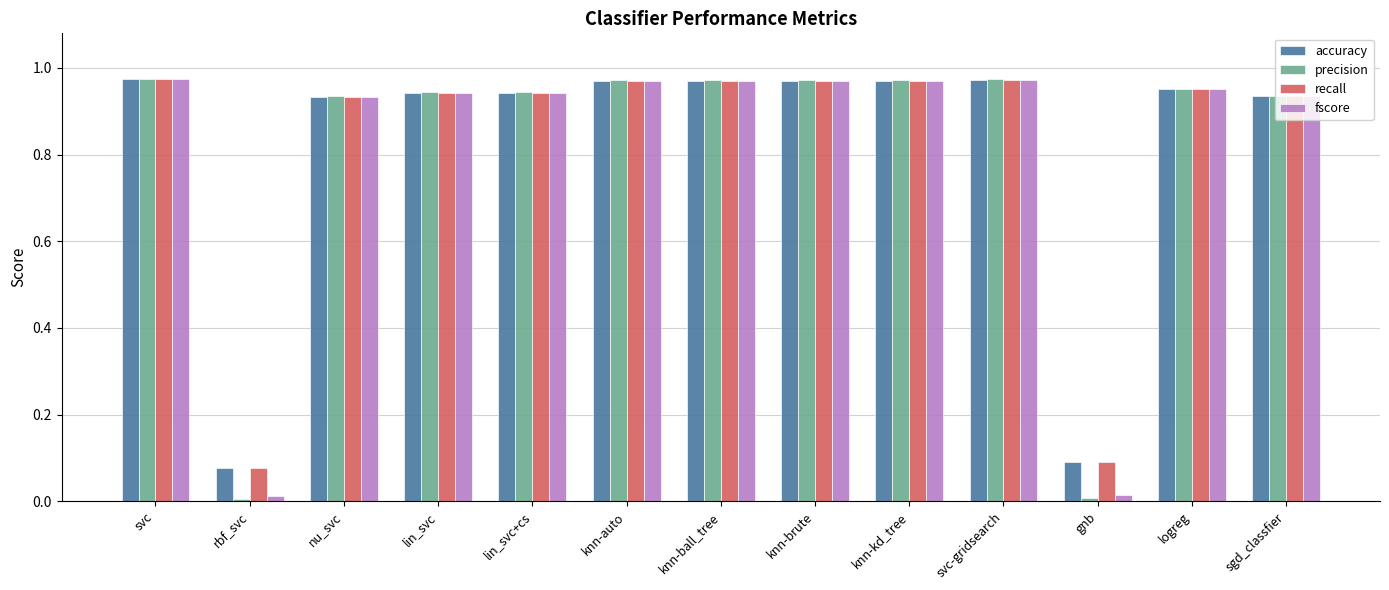

What is the average value of the recall series?

0.8